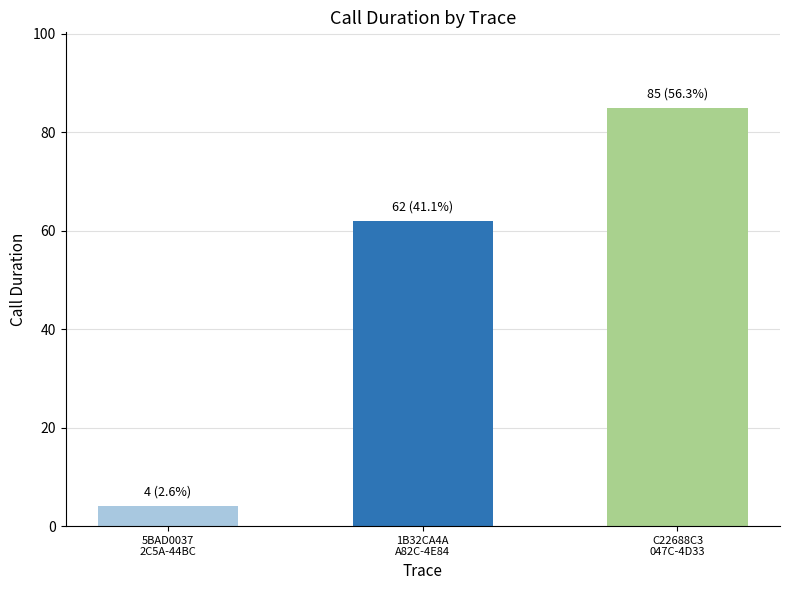

What is the sum of the values at C22688C3
047C-4D33 and 5BAD0037
2C5A-44BC?

89